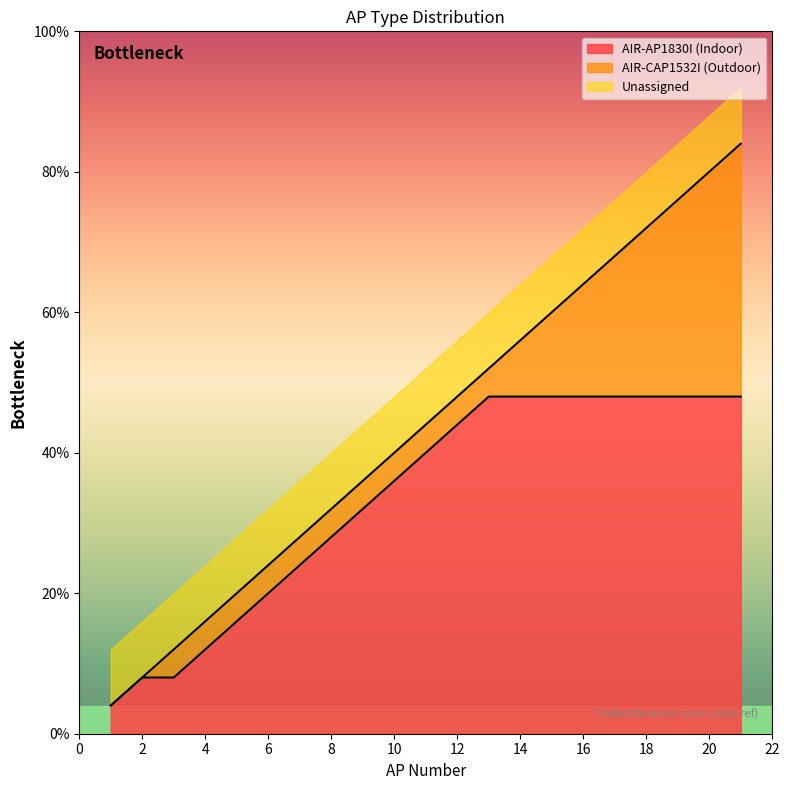

Where is AIR-CAP1532I nearest to the value 17?

5